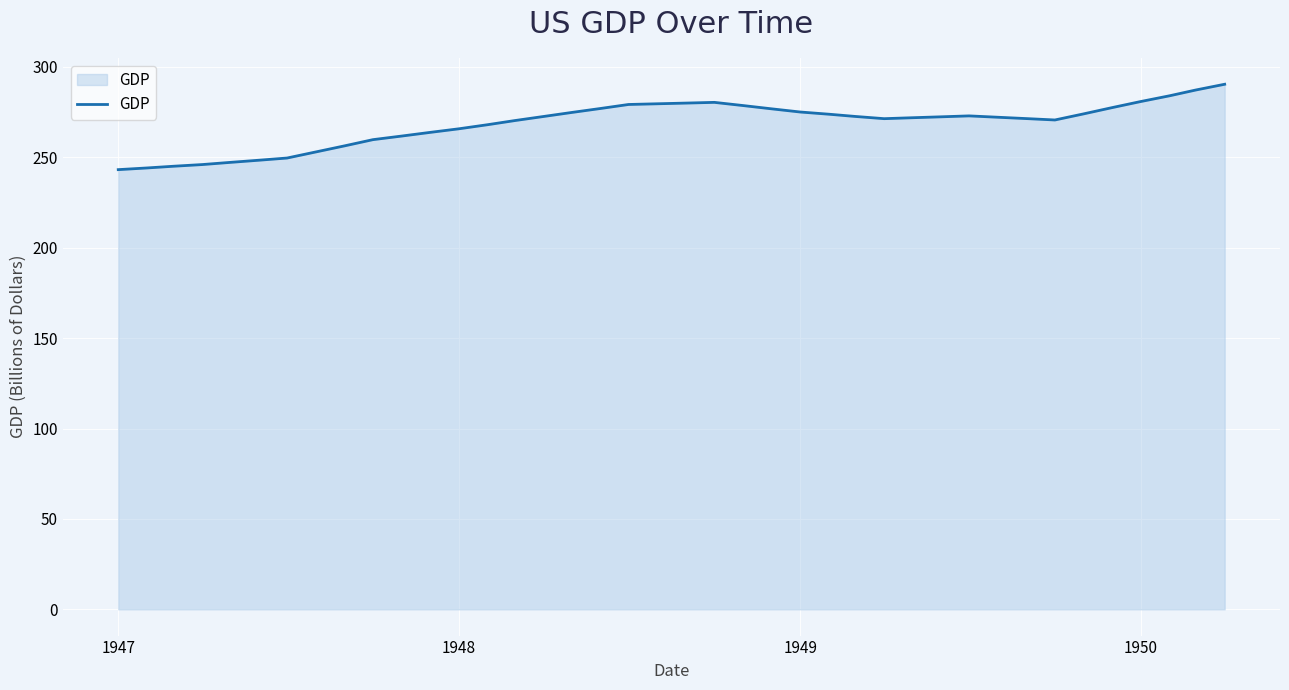

What is the smallest value displayed?

243.2